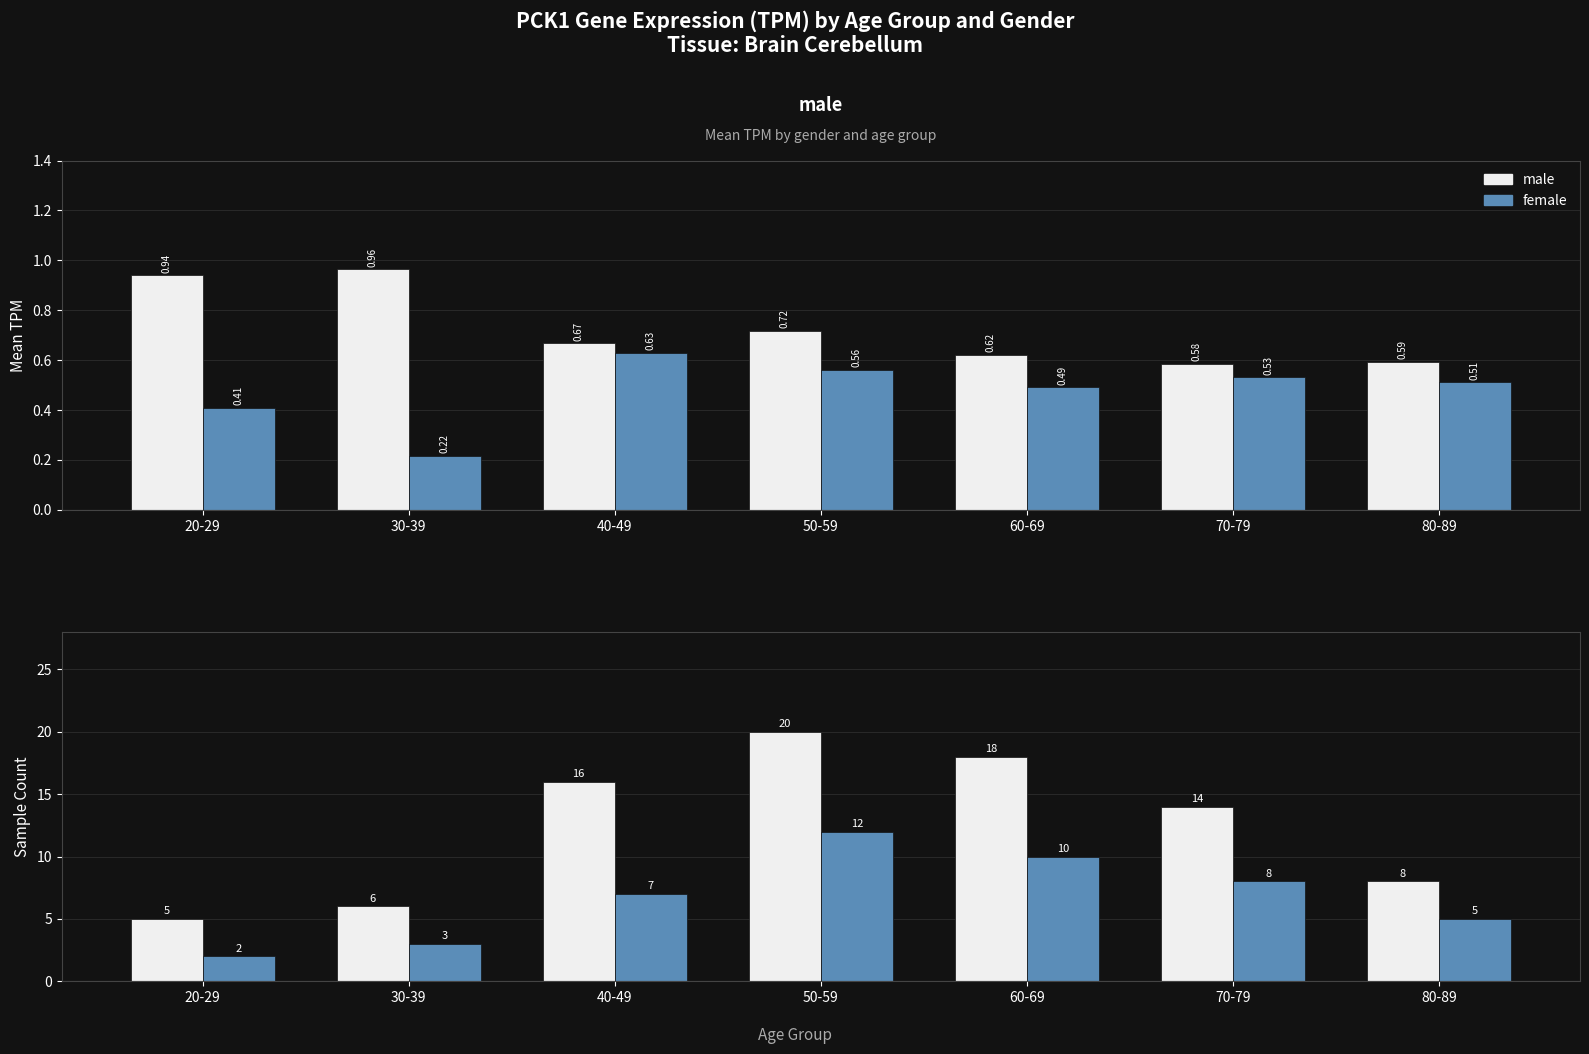

Rank the categories by male value from highest to lowest.

50-59, 60-69, 40-49, 70-79, 80-89, 30-39, 20-29